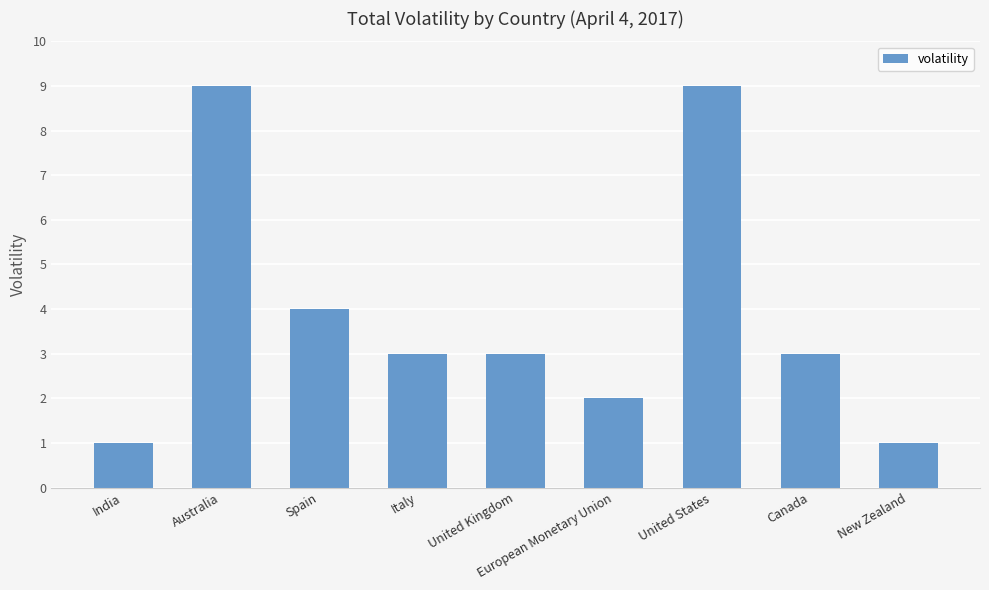

Does the chart contain stacked bars?

No